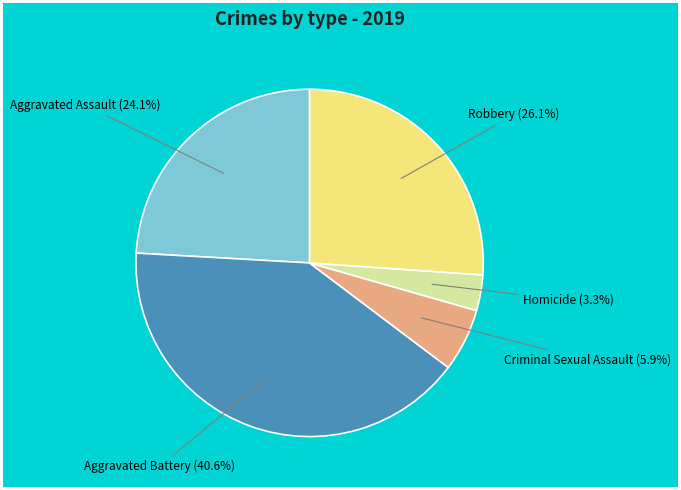

Is there a majority slice in this chart?

No